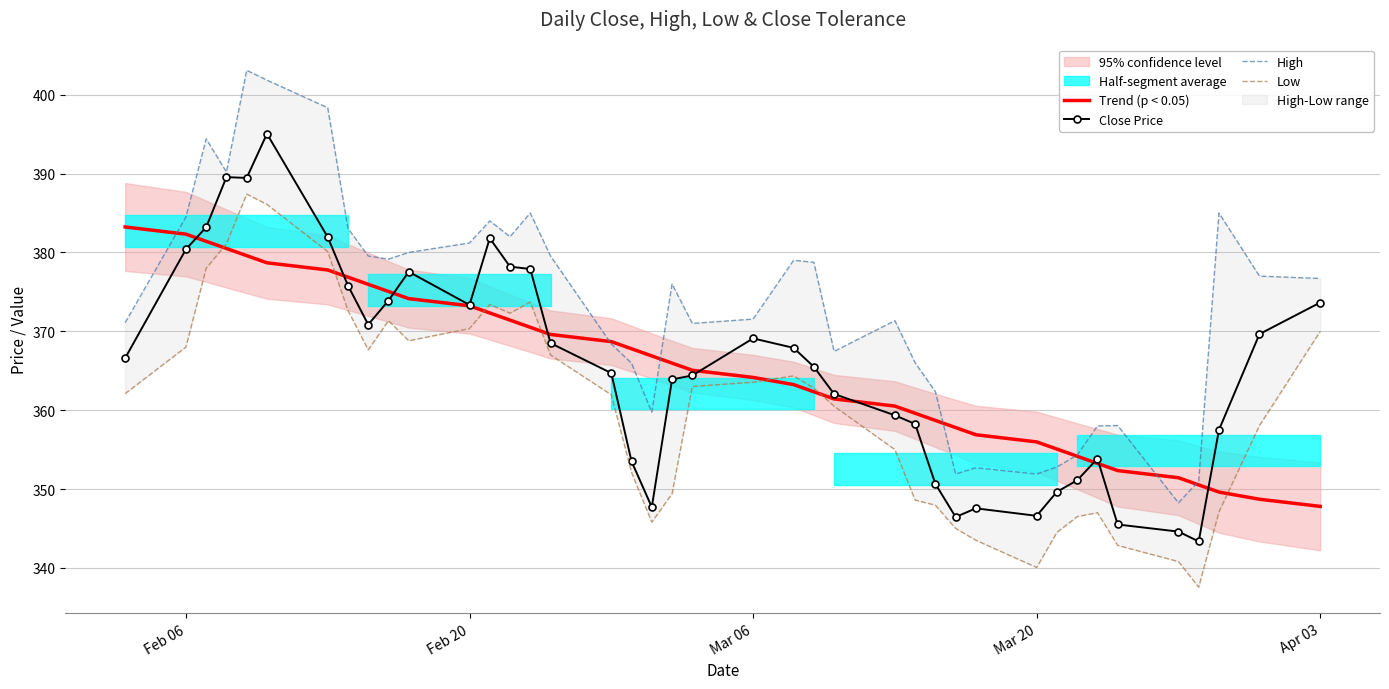

Is it true that Trend (p < 0.05) equals 382.3 at Feb 06?

True